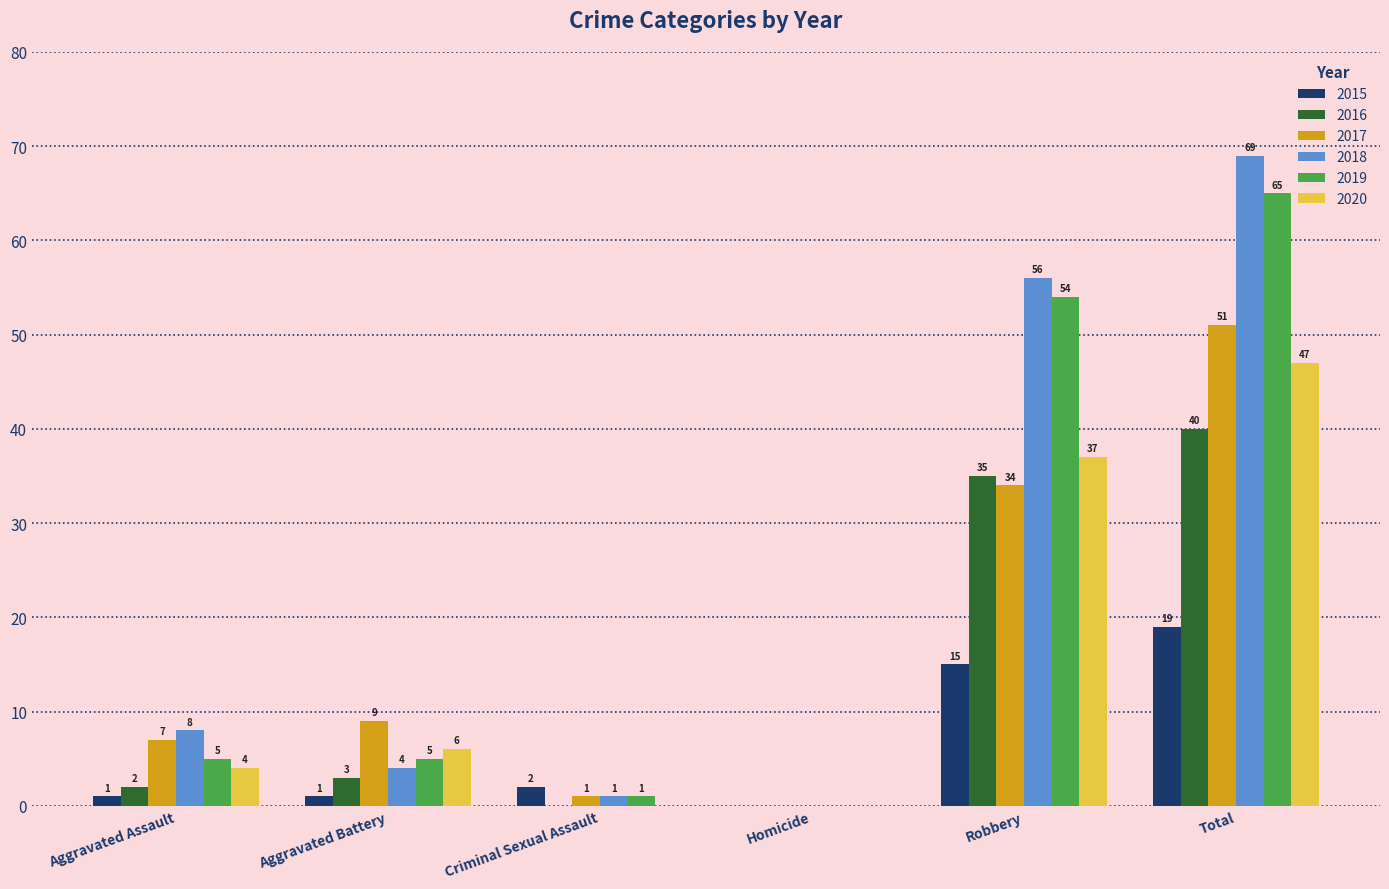

How many positive values does the 2017 series have?

5